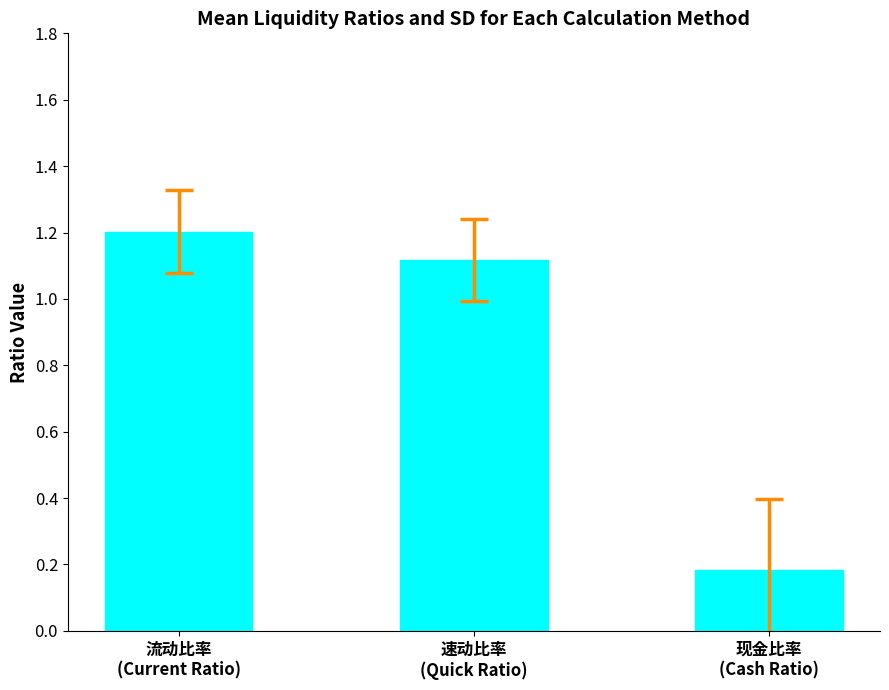

Reading left to right, extract all data points from this chart.

1.2	1.1	0.2